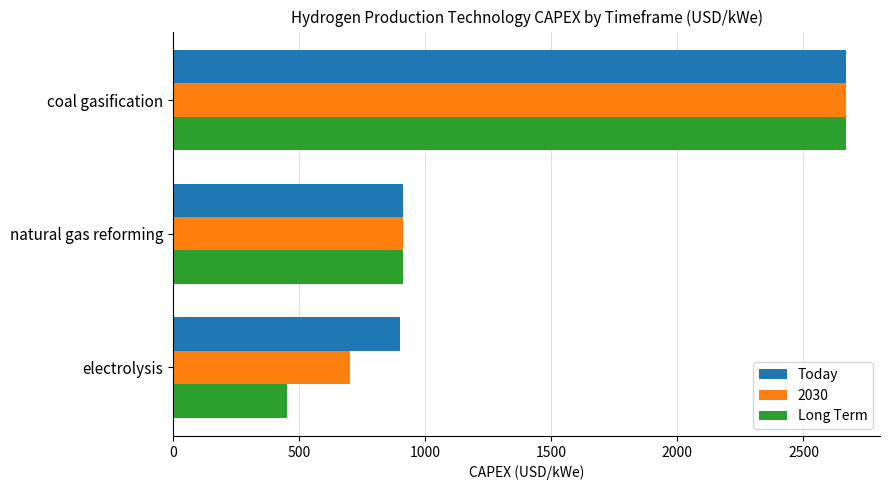

At which label is 2030 closest to 1685?

natural gas reforming